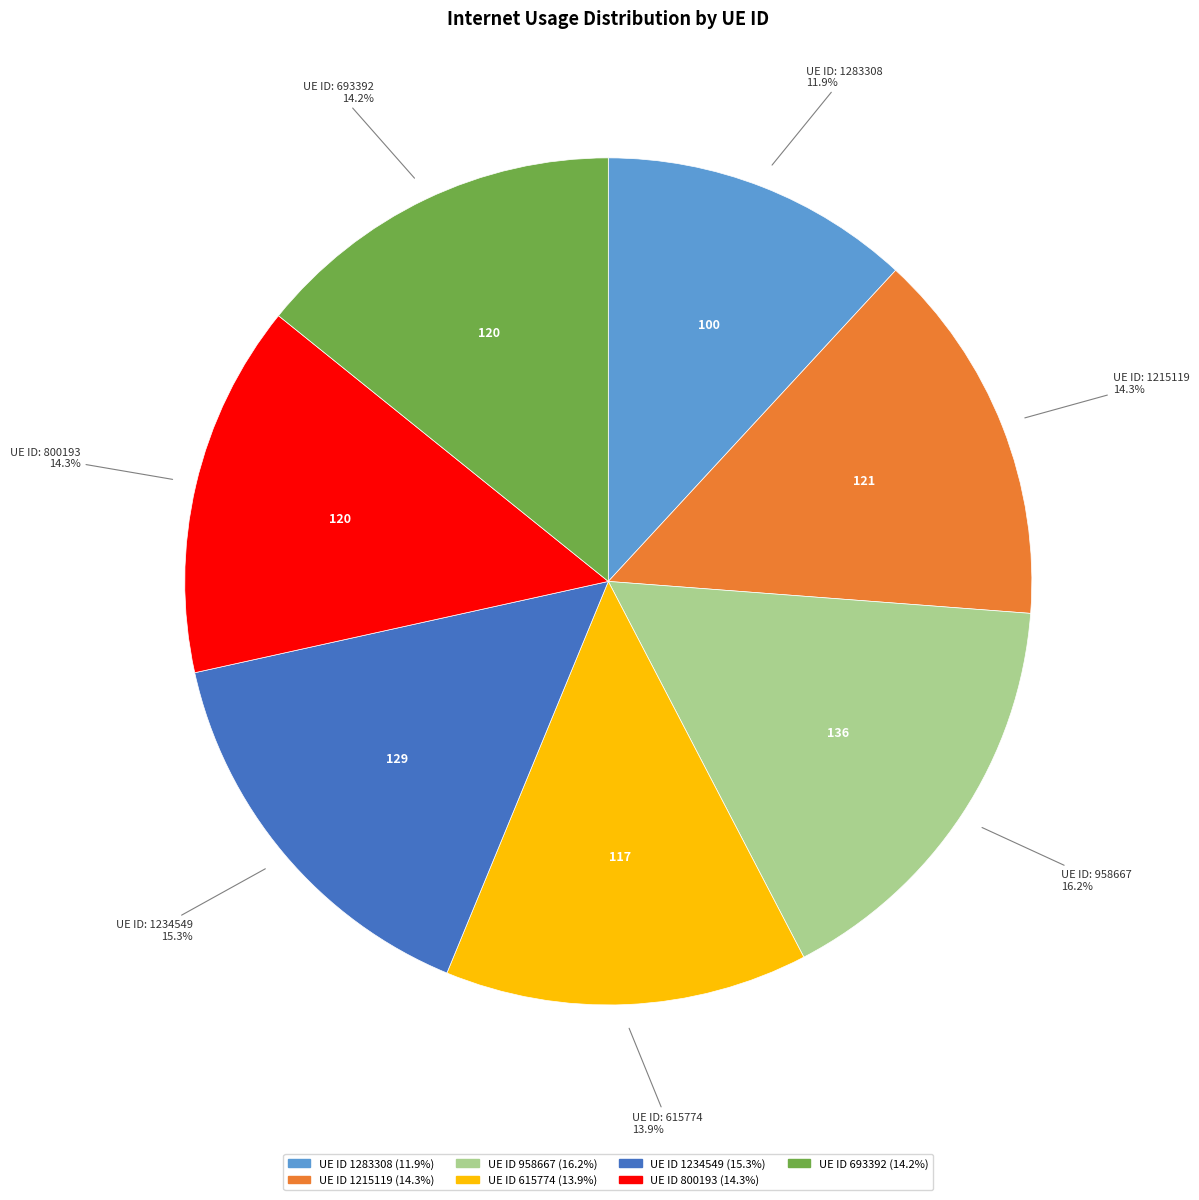

Does any single category account for the majority?

No